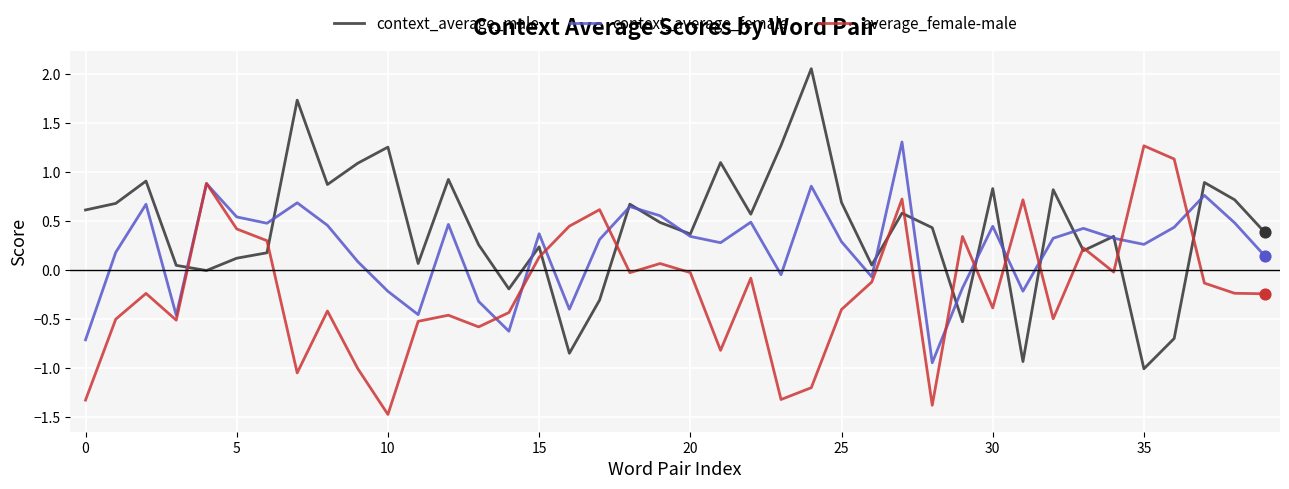

List the series in order of their overall mean, highest first.

context_average_male, context_average_female, average_female-male